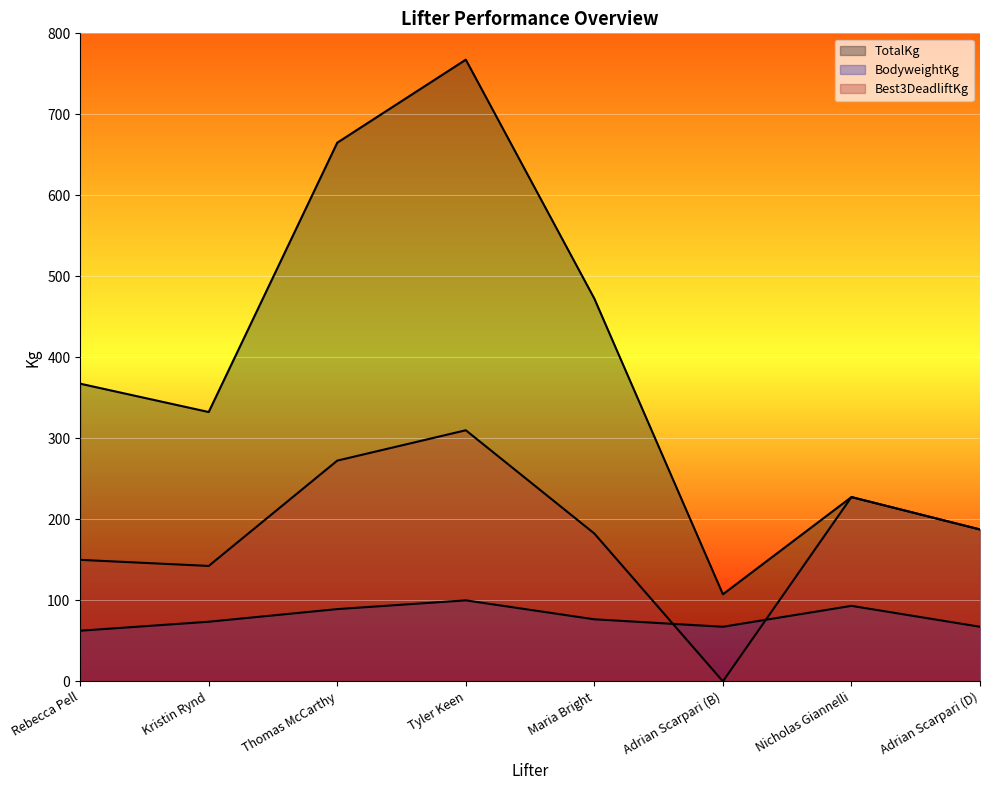

What position from the left is Nicholas Giannelli?

7